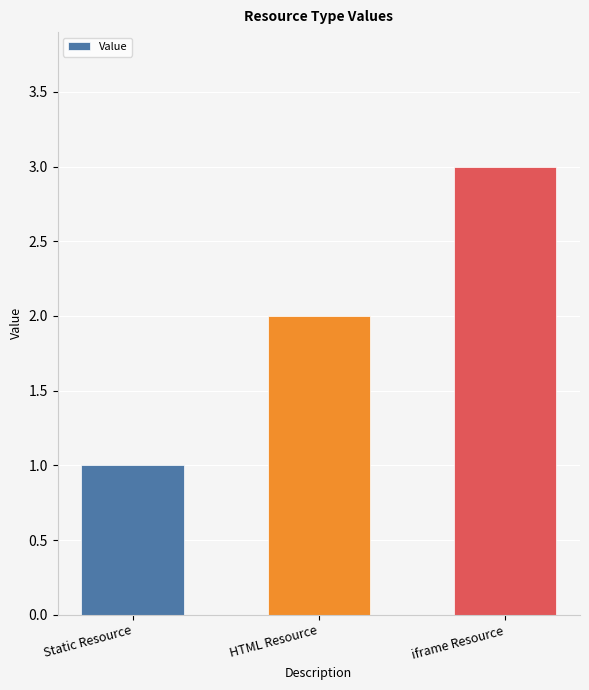

Reading left to right, list all the values displayed in this chart.

1	2	3